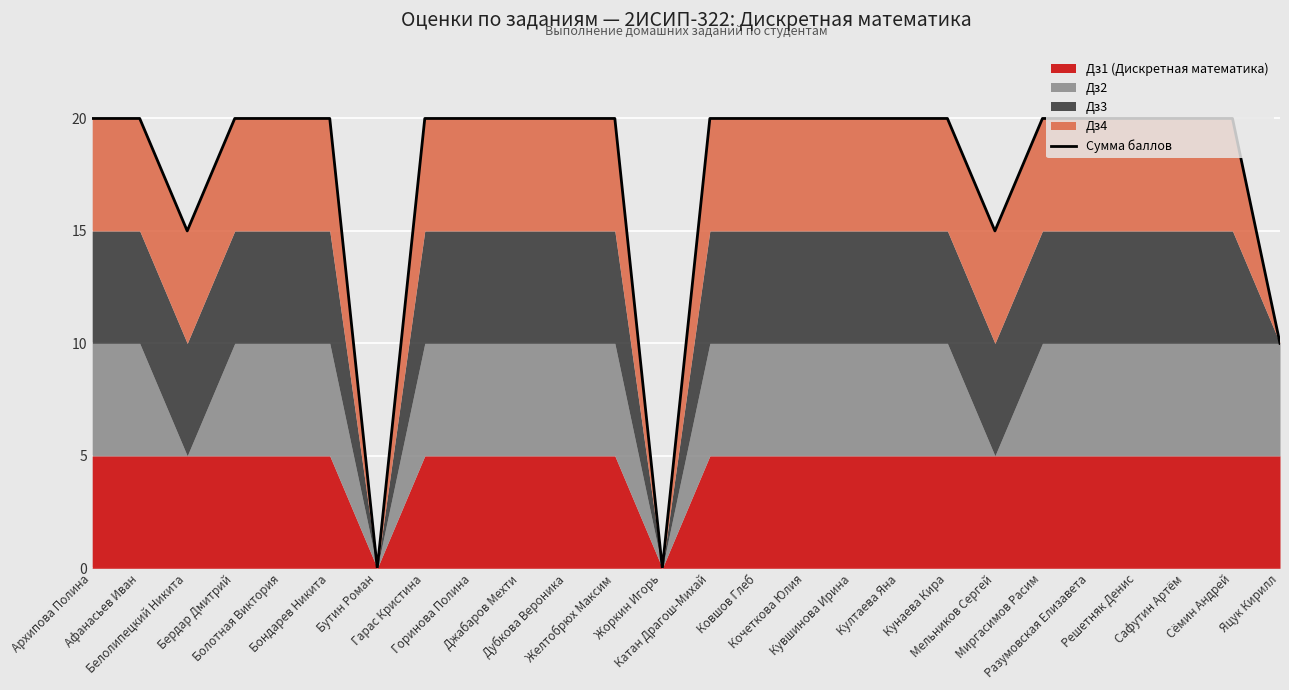

Reading left to right, extract all data points from this chart.

Архипова Полина=20	Афанасьев Иван=20	Белолипецкий Никита=15	Бердар Дмитрий=20	Болотная Виктория=20	Бондарев Никита=20	Бутин Роман=0	Гарас Кристина=20	Горинова Полина=20	Джабаров Мехти=20	Дубкова Вероника=20	Желтобрюх Максим=20	Жоркин Игорь=0	Катан Драгош-Михай=20	Ковшов Глеб=20	Кочеткова Юлия=20	Кувшинова Ирина=20	Култаева Яна=20	Кунаева Кира=20	Мельников Сергей=15	Миргасимов Расим=20	Разумовская Елизавета=20	Решетняк Денис=20	Сафутин Артём=20	Сёмин Андрей=20	Яцук Кирилл=10